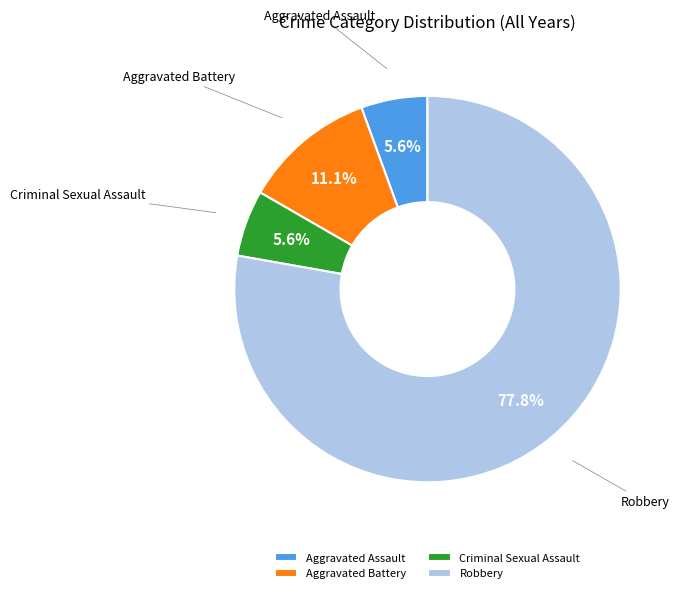

Between Aggravated Assault and Aggravated Battery, which is larger?

Aggravated Battery